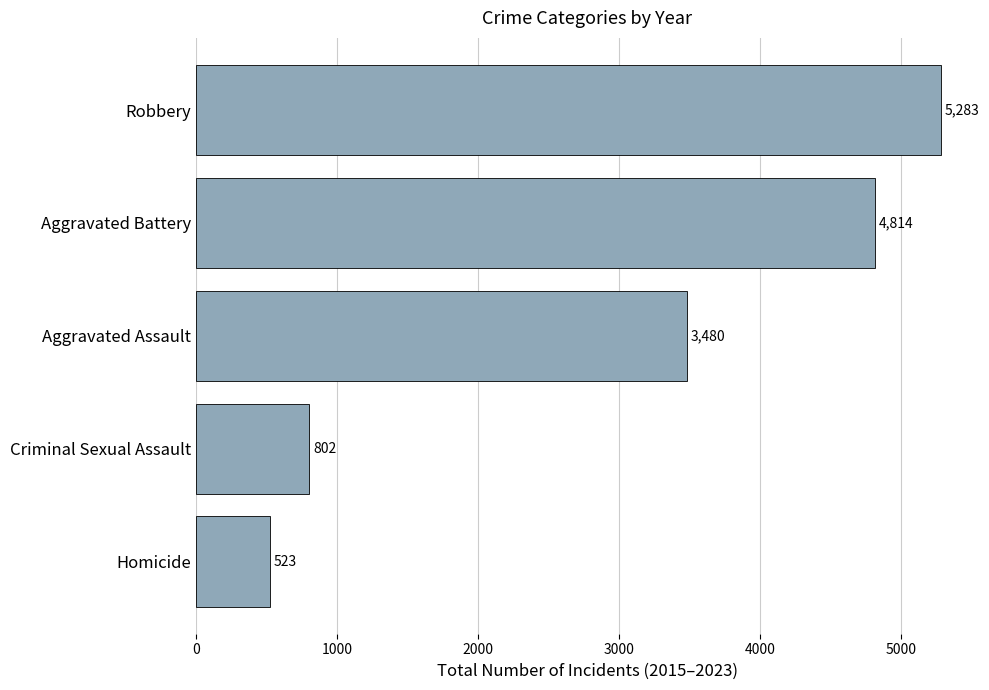

Rank the categories by value from lowest to highest.

Homicide, Criminal Sexual Assault, Aggravated Assault, Aggravated Battery, Robbery